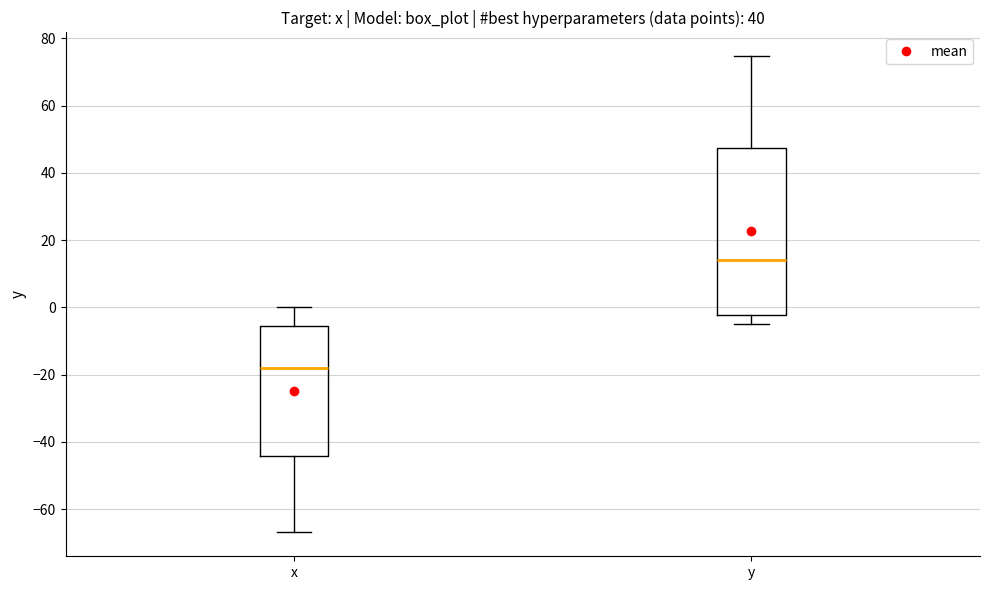

Which box has the lowest median line?

x